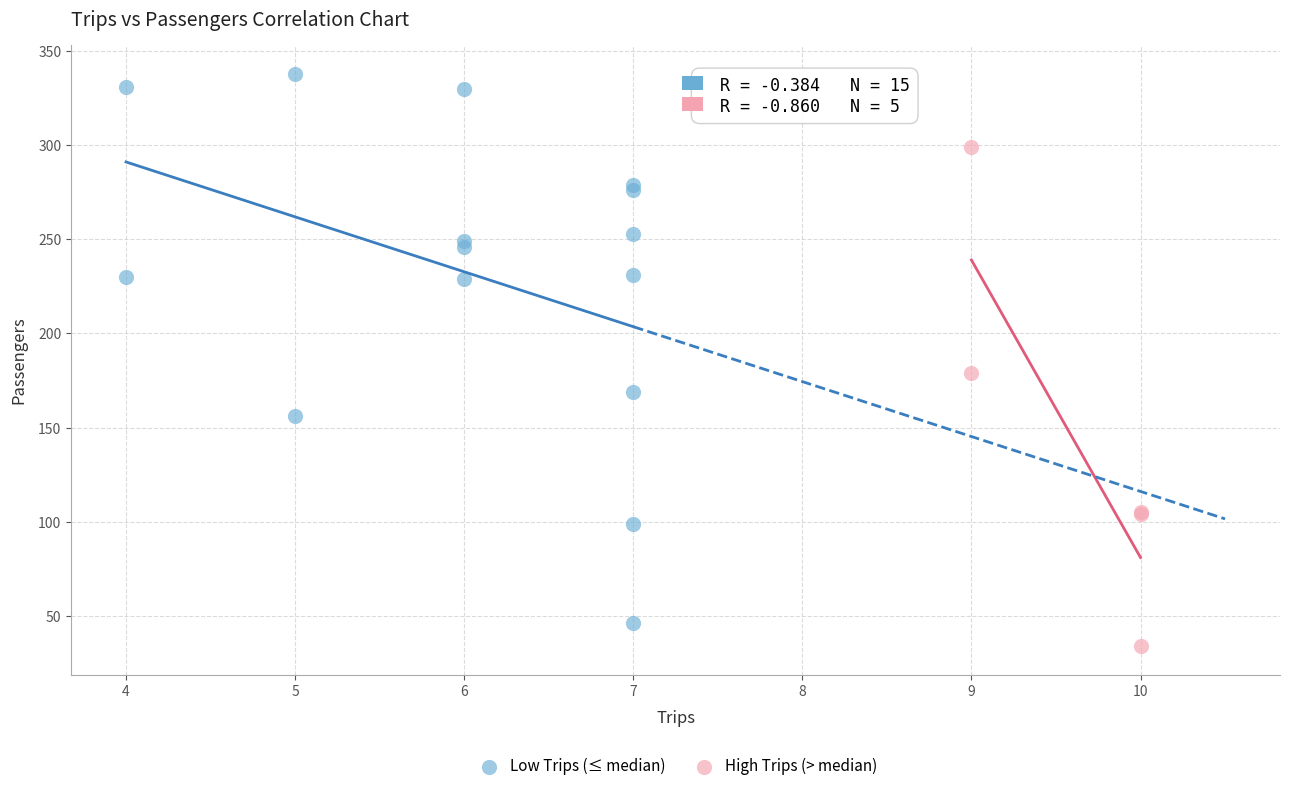

Which series has the widest spread of Y values?

Low Trips (≤ median)